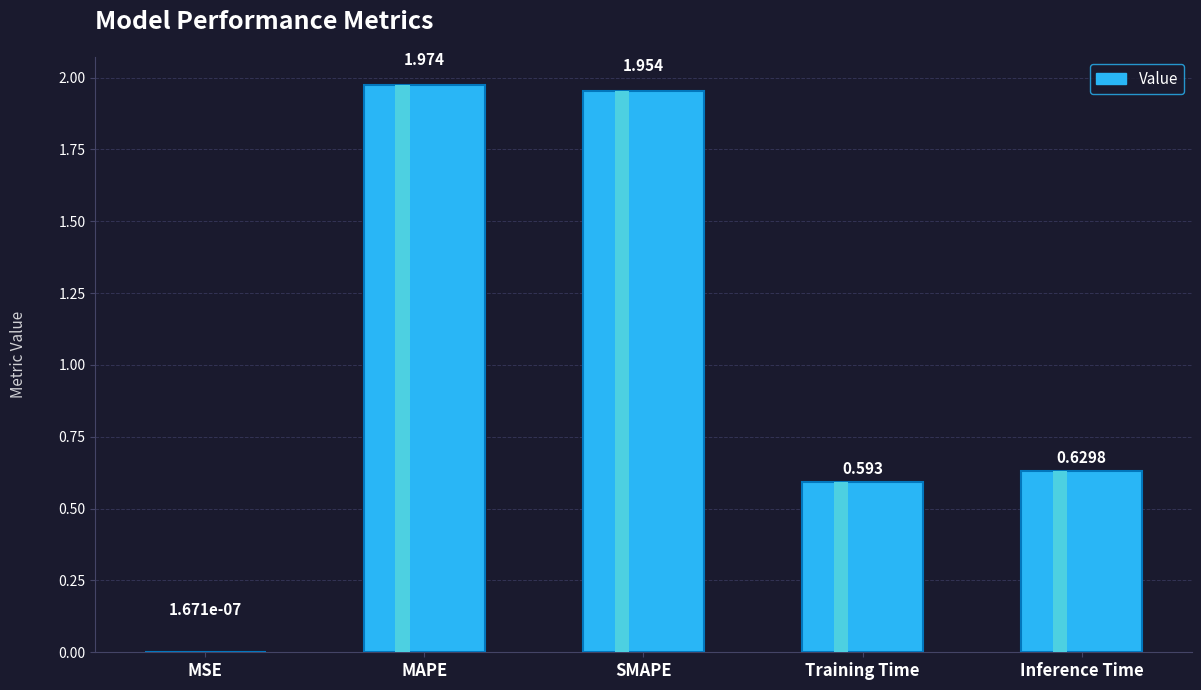

List the labels in order of value, smallest first.

MSE, Training Time, Inference Time, SMAPE, MAPE